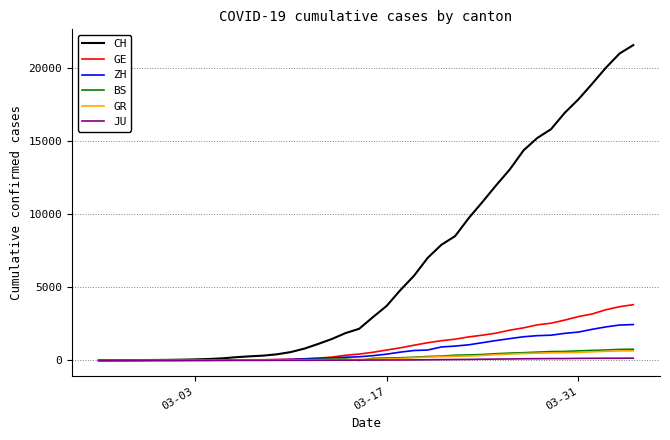

What is the maximum value shown in the chart?

21587